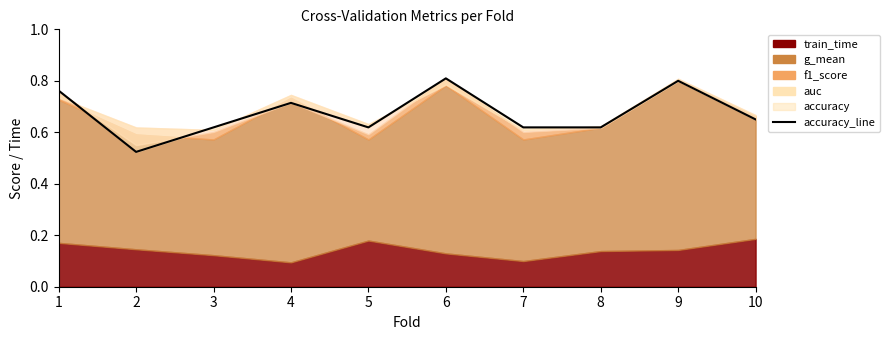

How many interior local peaks (higher than both neighbors) does the data have?

3